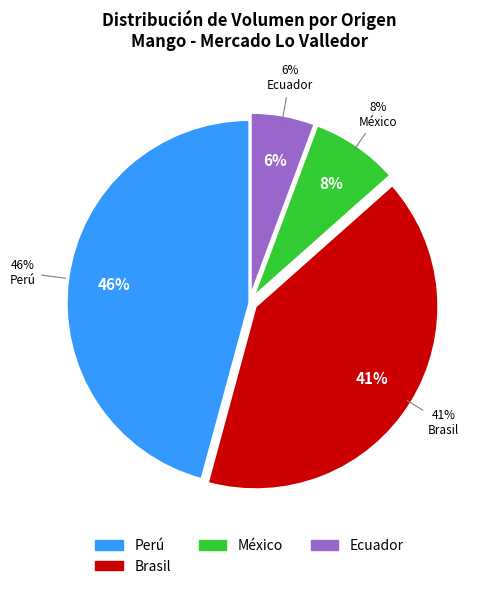

Is there any slice that represents more than half of the pie?

No